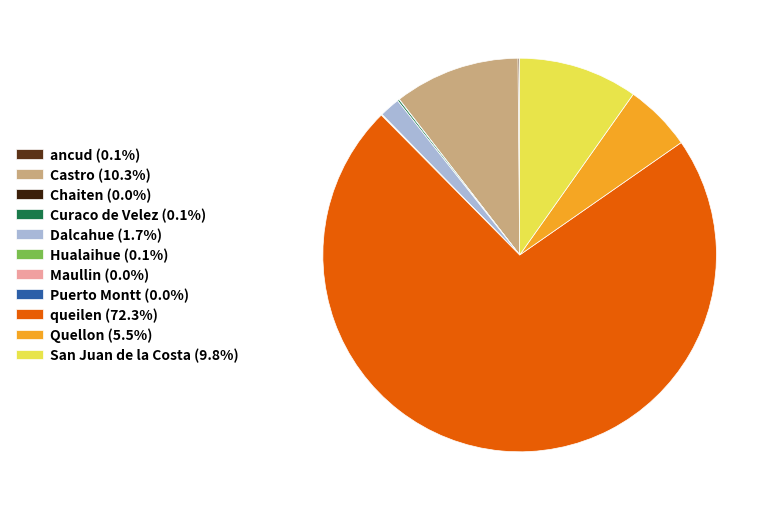

Is San Juan de la Costa (9.8%) the majority of the pie?

No